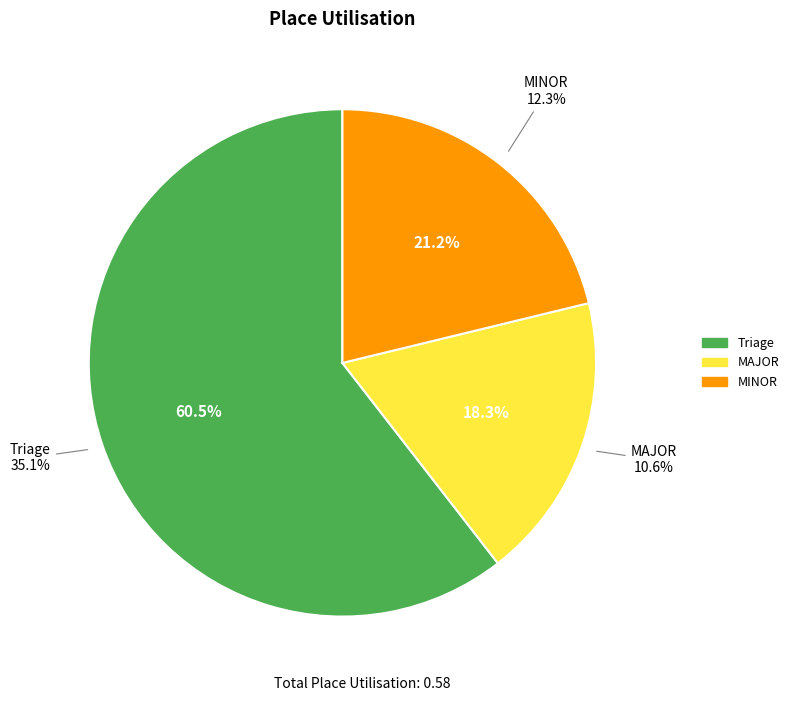

Which category accounts for the majority?

Triage